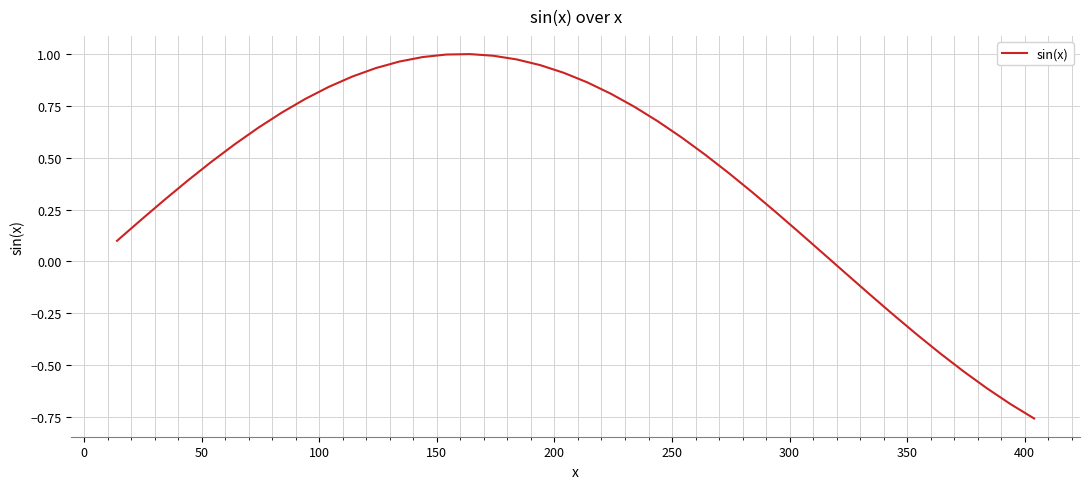

What is the difference between the maximum and minimum values?

1.8